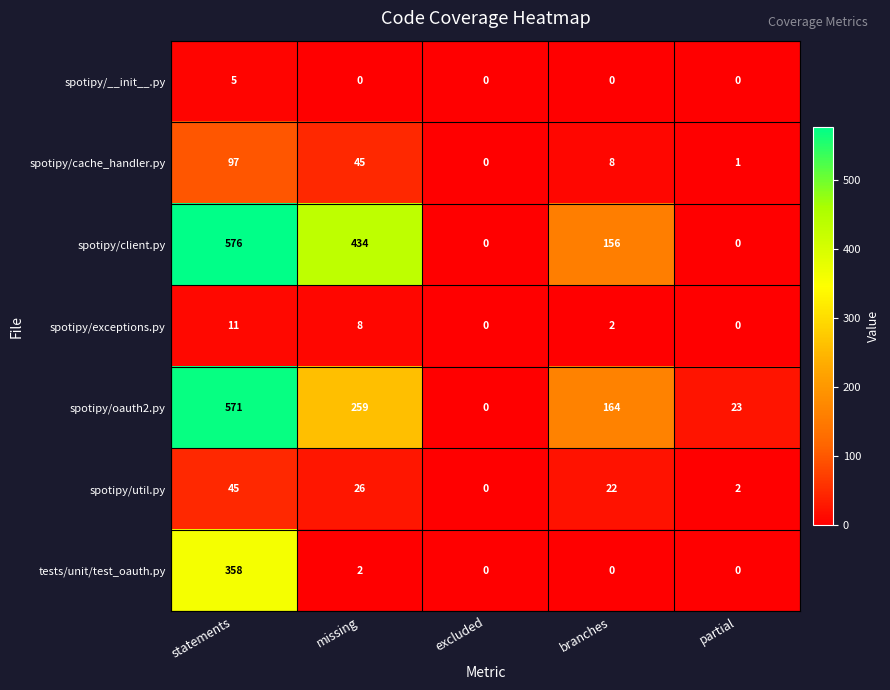

Is it true that spotipy/util.py equals 45 at statements?

True